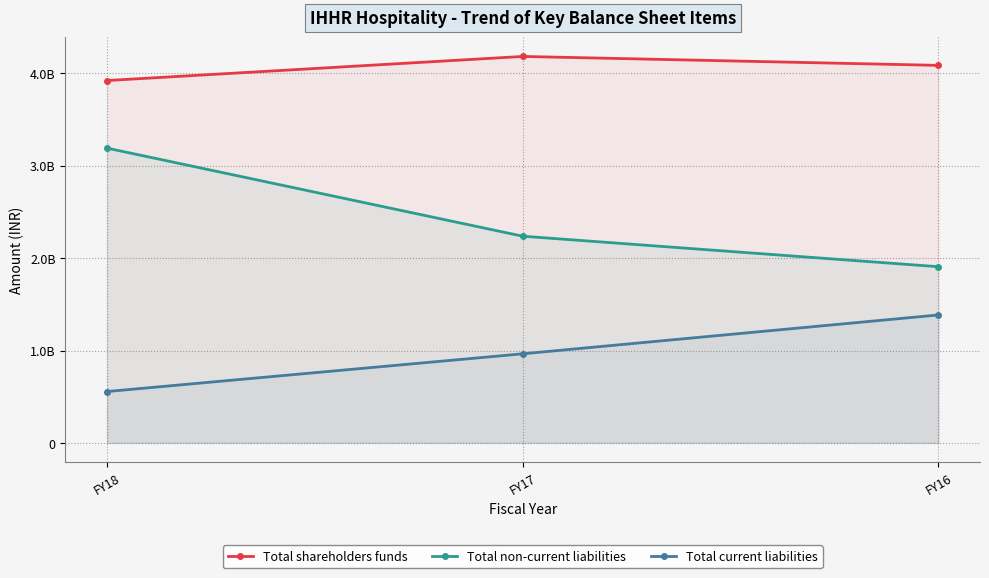

Which category has the highest value in the Total shareholders funds series?

FY17